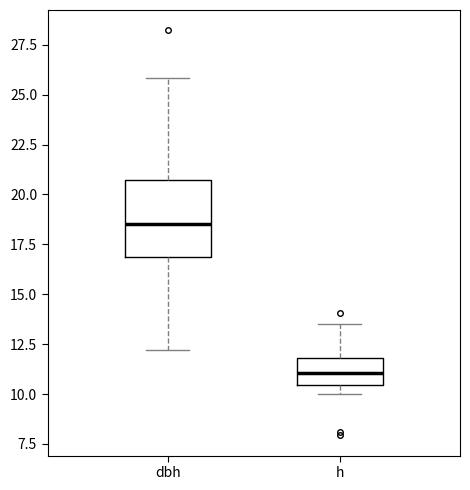

Comparing the boxes themselves (not the whiskers), which one is the tallest?

dbh